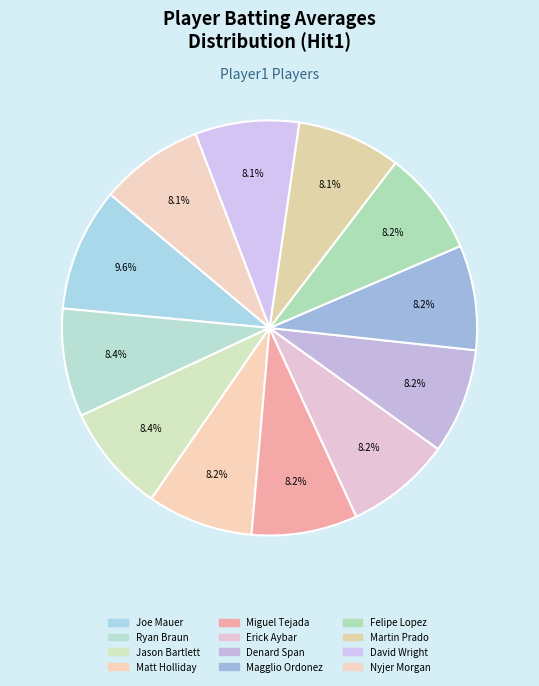

Which slice is the largest?

Joe Mauer